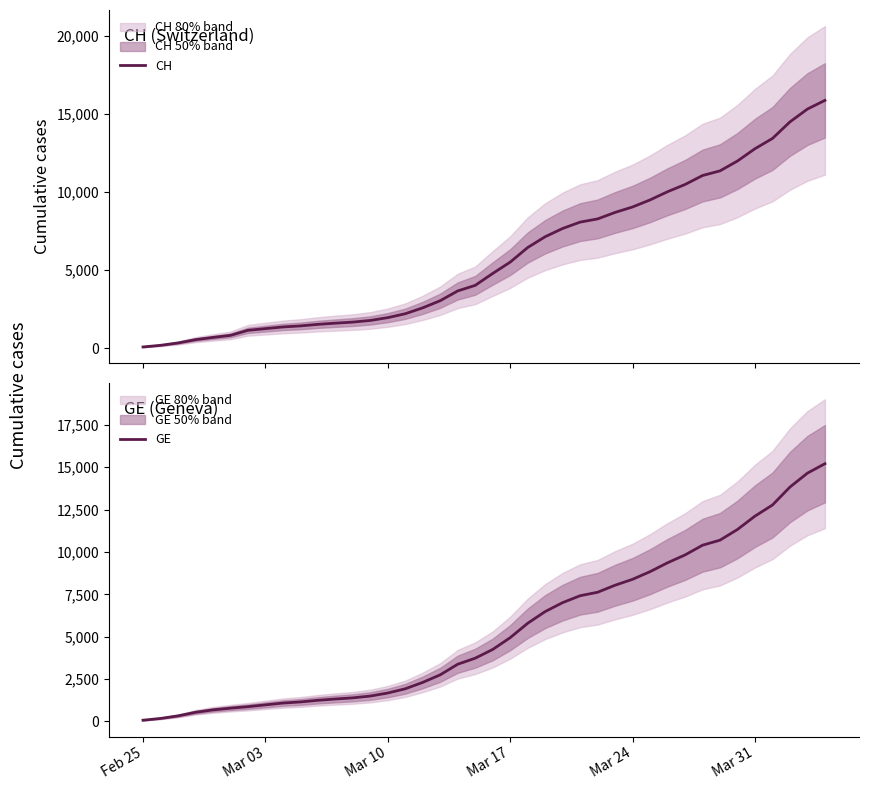

Rank the series at Feb 25 from lowest to highest value.

CH, GE